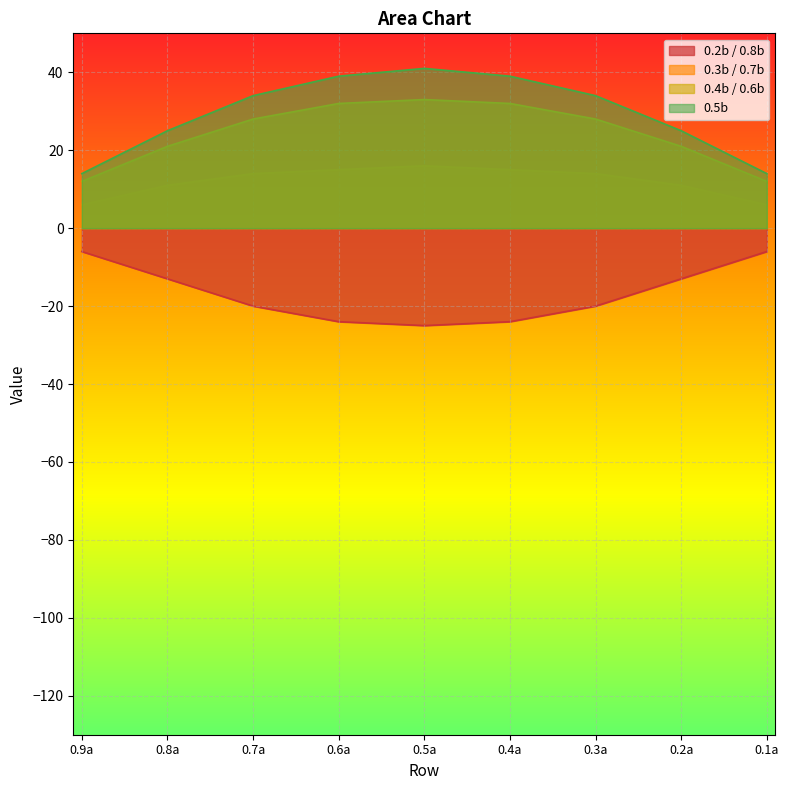

At which label does 0.5b first exceed 34?

0.6a